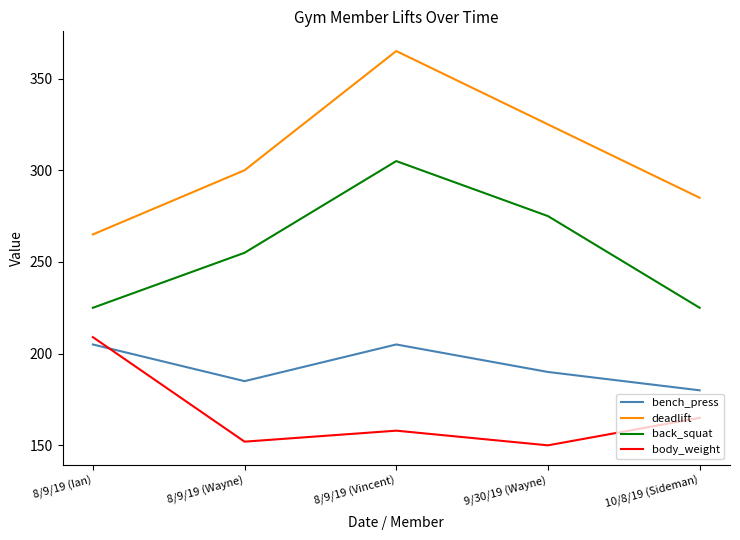

Is the value of body_weight at 9/30/19 (Wayne) greater than the value of back_squat at 9/30/19 (Wayne)?

No